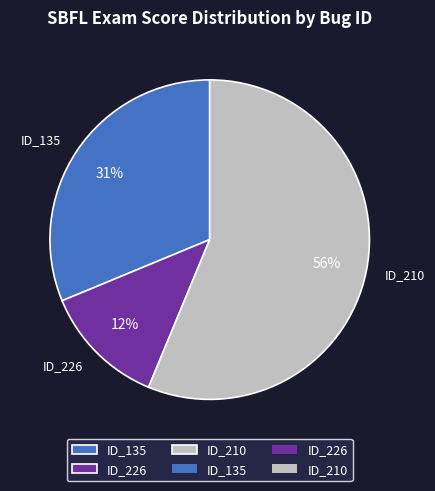

The ID_226 slice represents 18% of the pie. True or false?

False